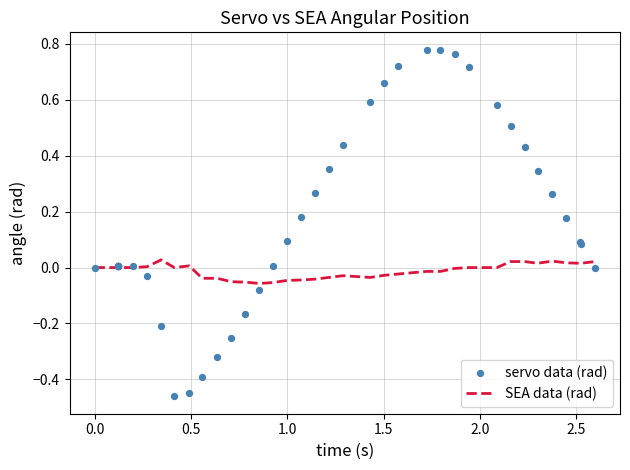

Which series reaches the maximum Y coordinate?

servo data (rad)